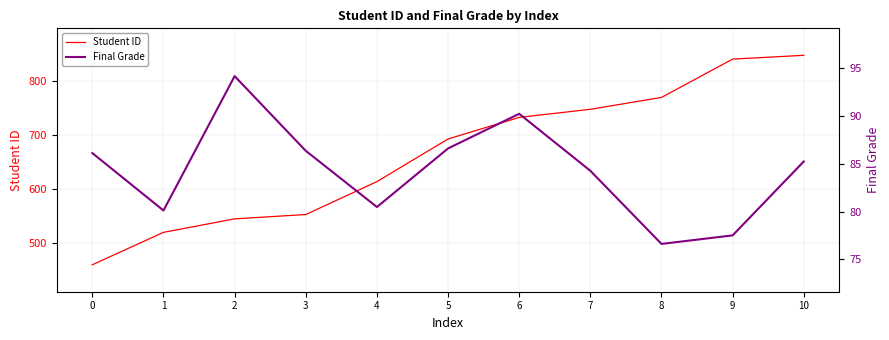

The value of Student ID at 3 is 552.0. True or false?

True